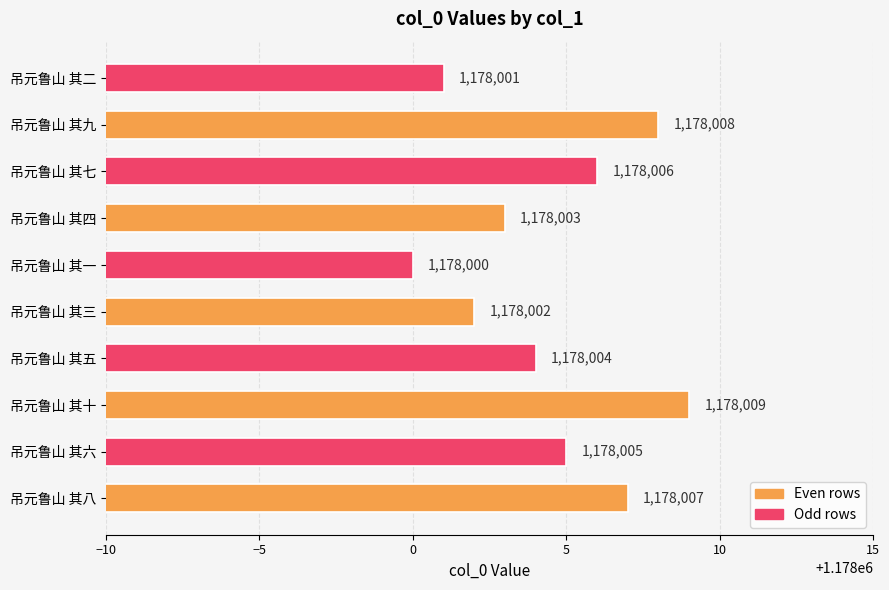

The value at 吊元鲁山 其八 is 1178007. True or false?

True